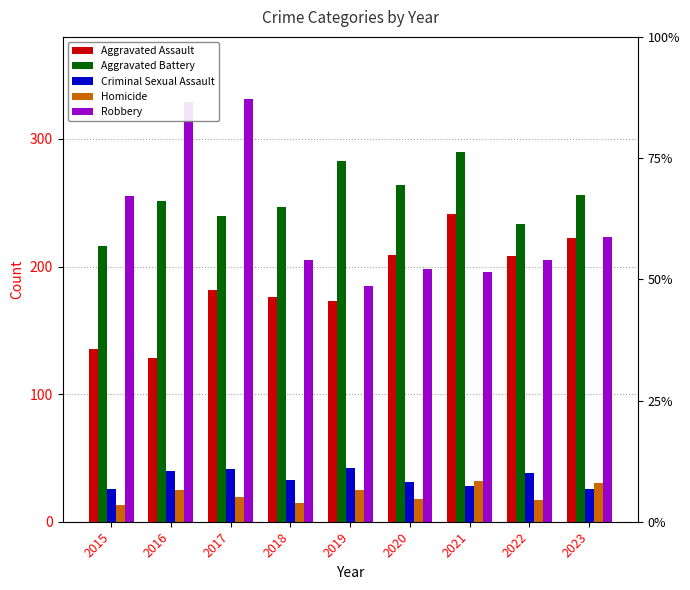

How many groups of bars are there?

9